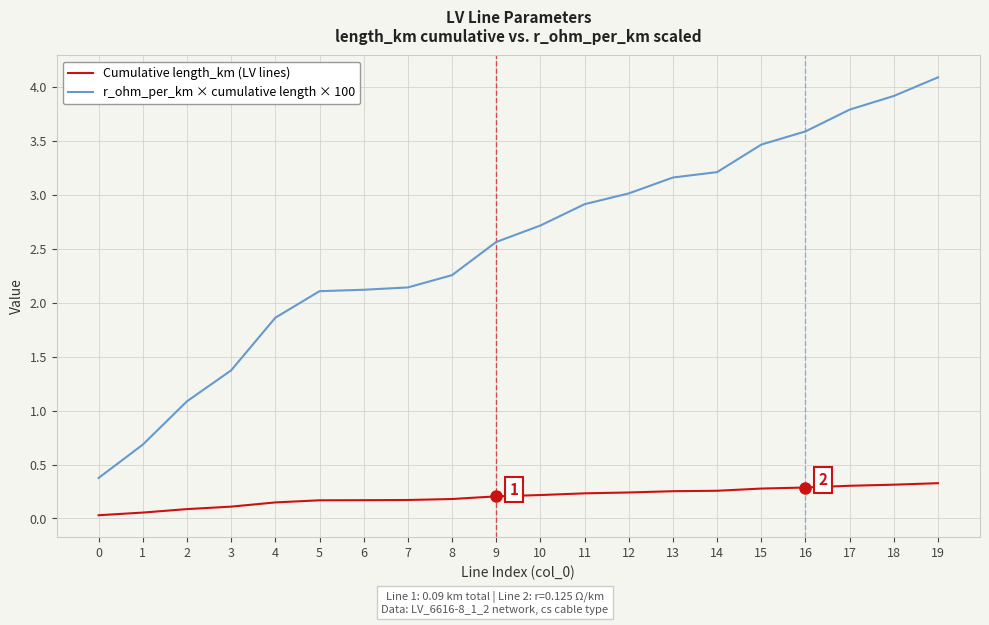

At which category is the sum across all series the highest?

19